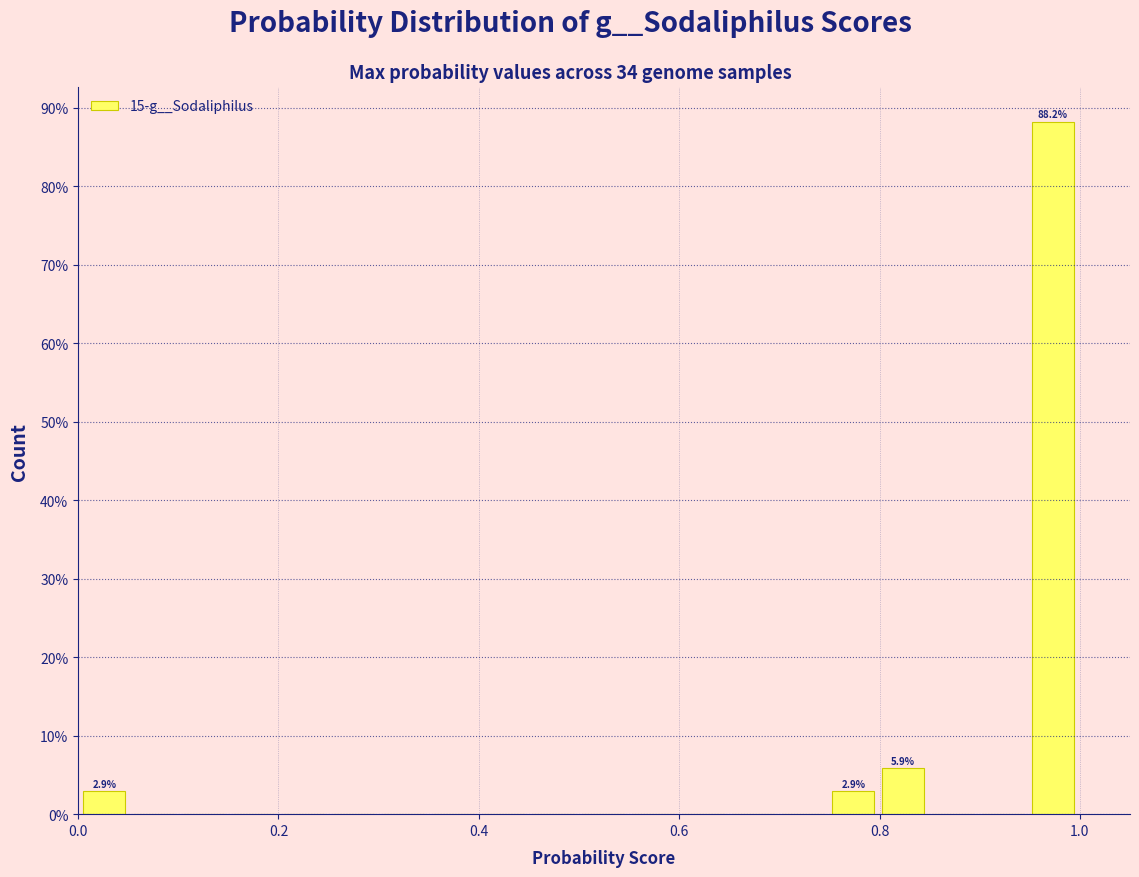

Read against the x-axis, roughly where is the centre of the tallest bar?

0.98